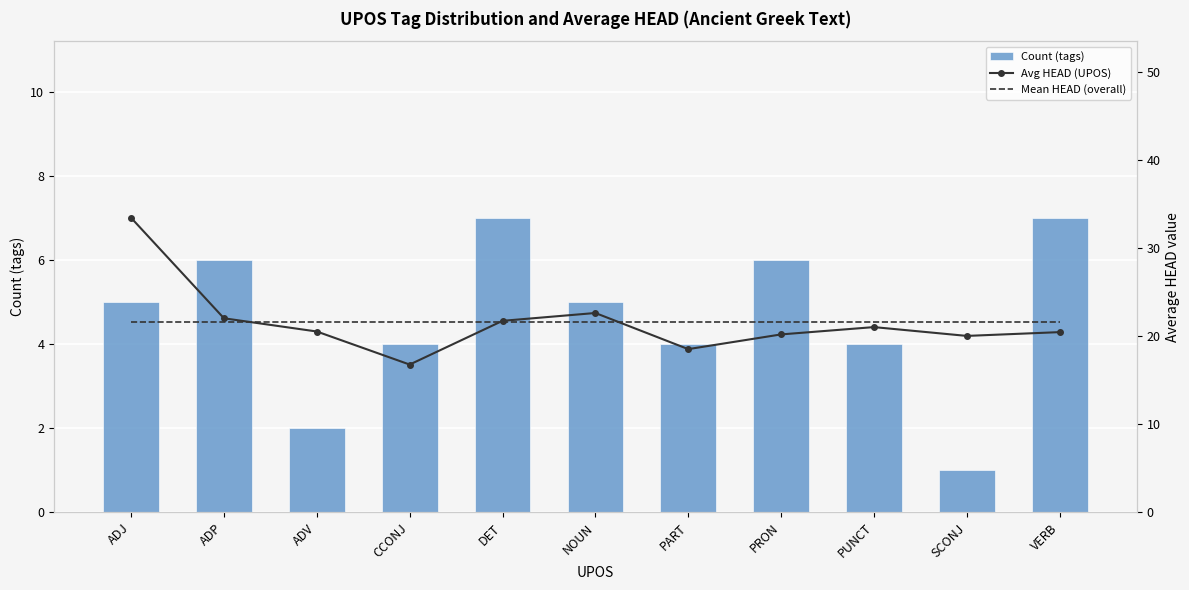

What is the minimum value for Count (tags)?

1